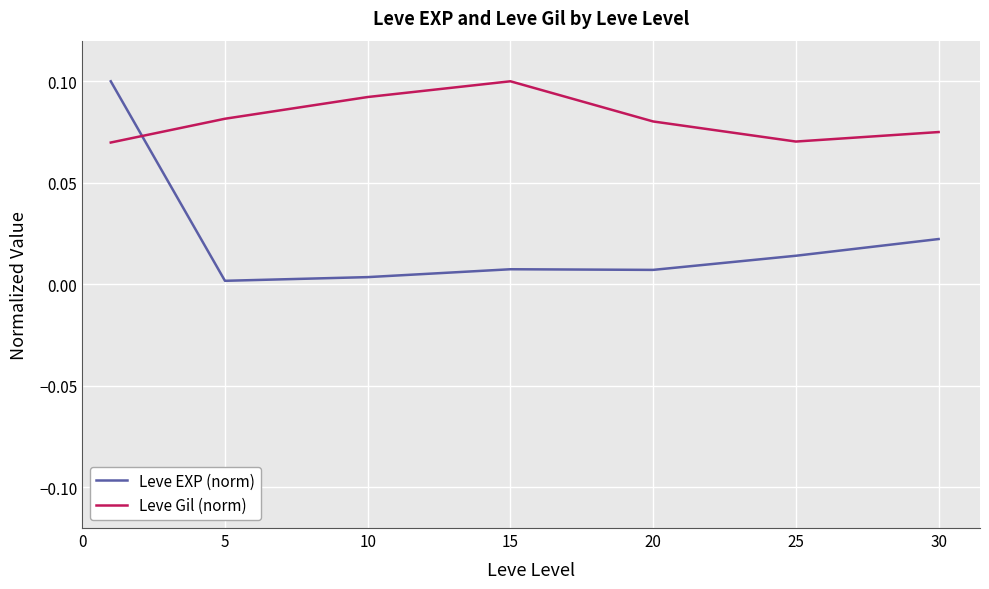

Which series has the largest total across all categories?

Leve Gil (norm)